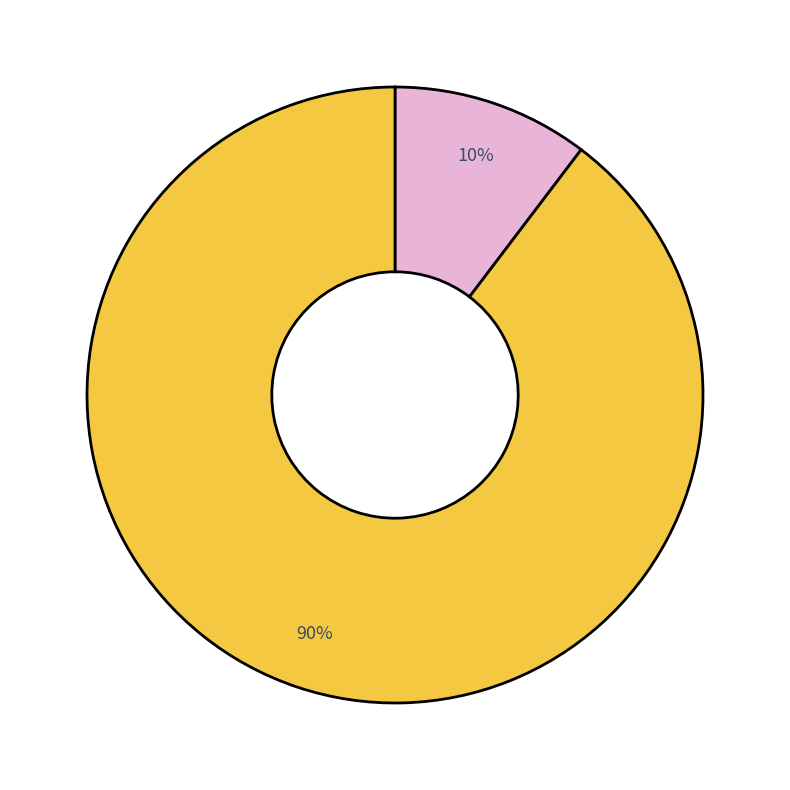

To the nearest percent, what is the average slice percentage?

50%